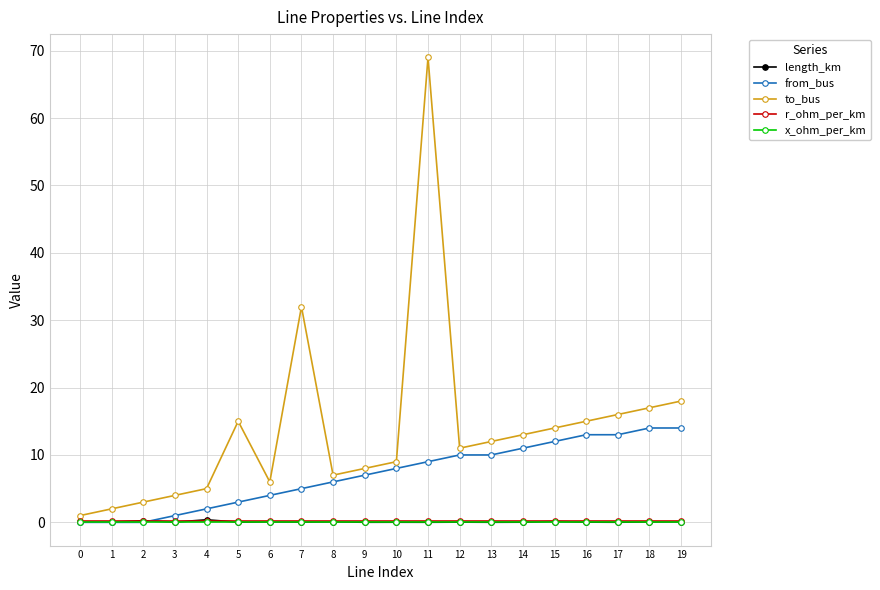

Is the value of x_ohm_per_km at 7 greater than the value of to_bus at 3?

No